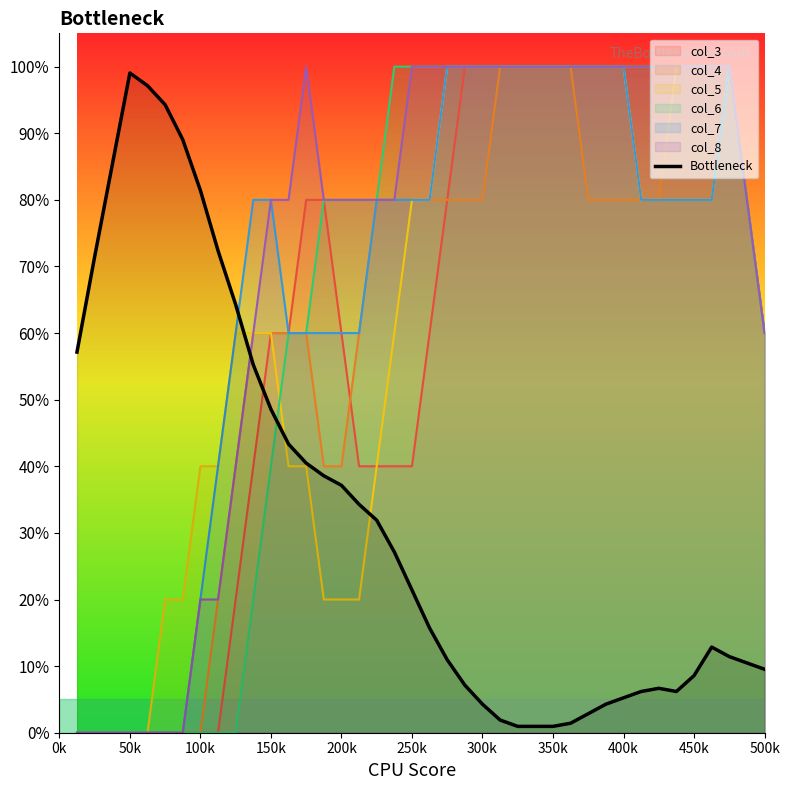

Does the chart display data point markers on the line(s)?

No